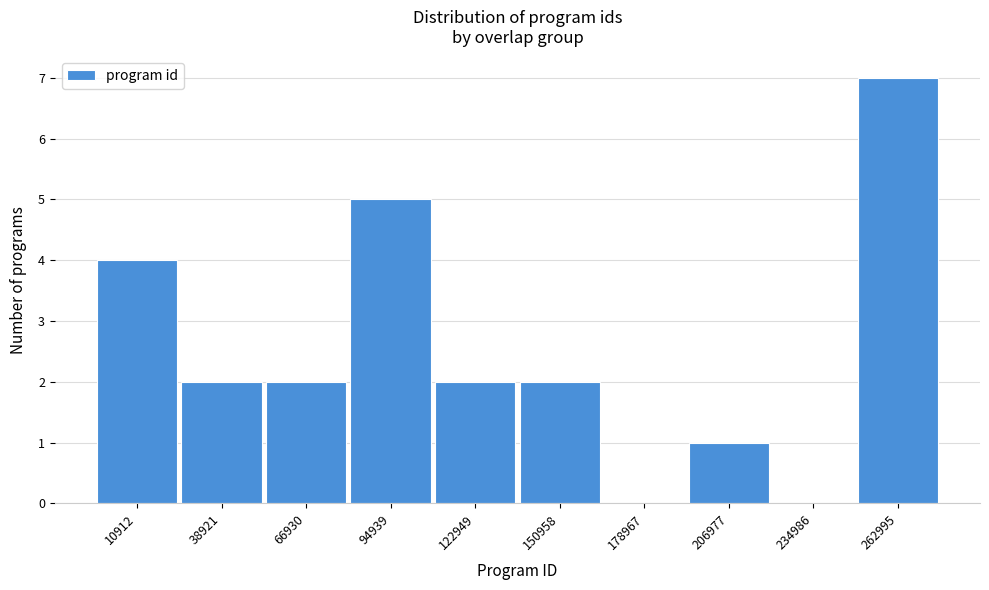

Reading right to left, extract all data points from this chart.

262995=7	234986=0	206977=1	178967=0	150958=2	122949=2	94939=5	66930=2	38921=2	10912=4